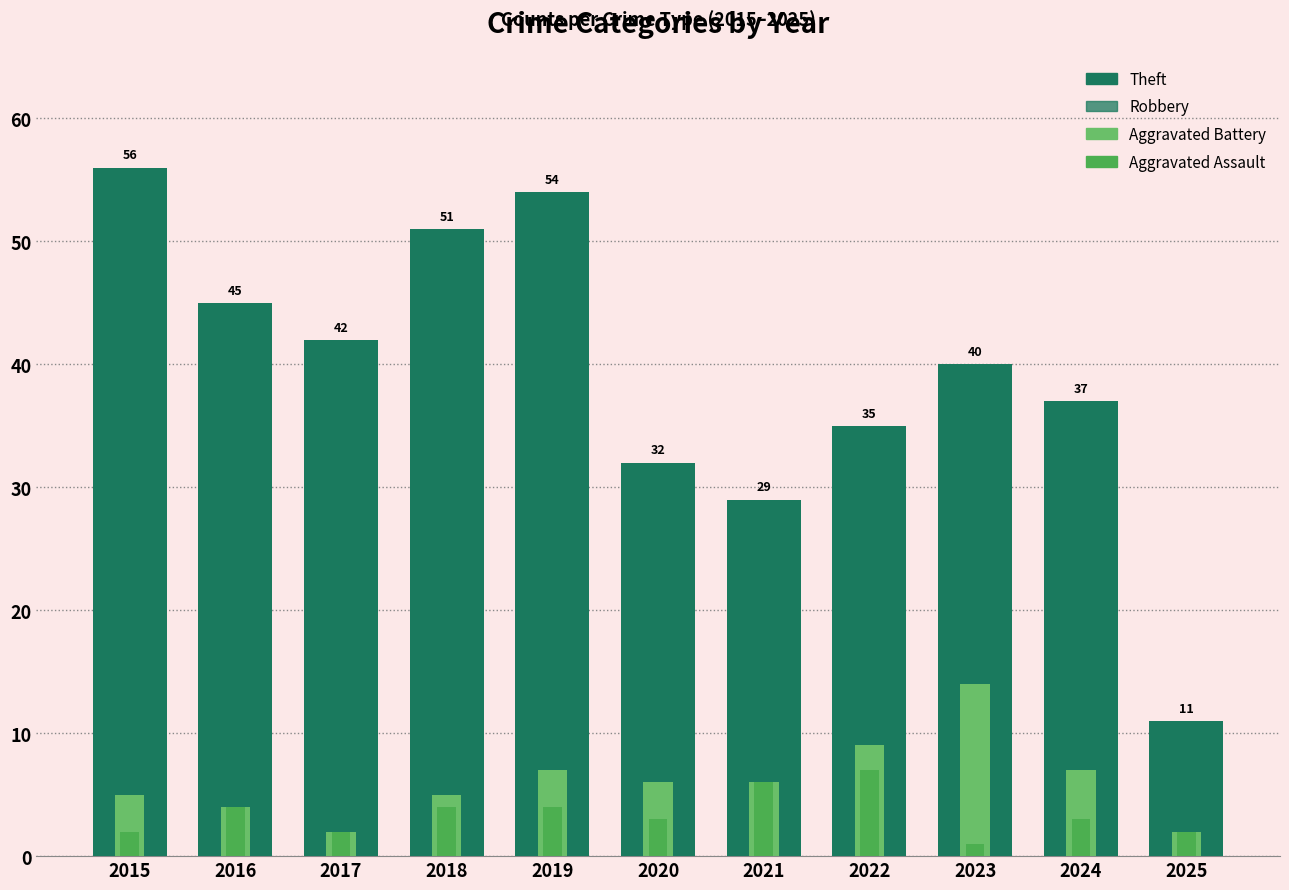

Which category has the lowest value in the Aggravated Battery series?

2017